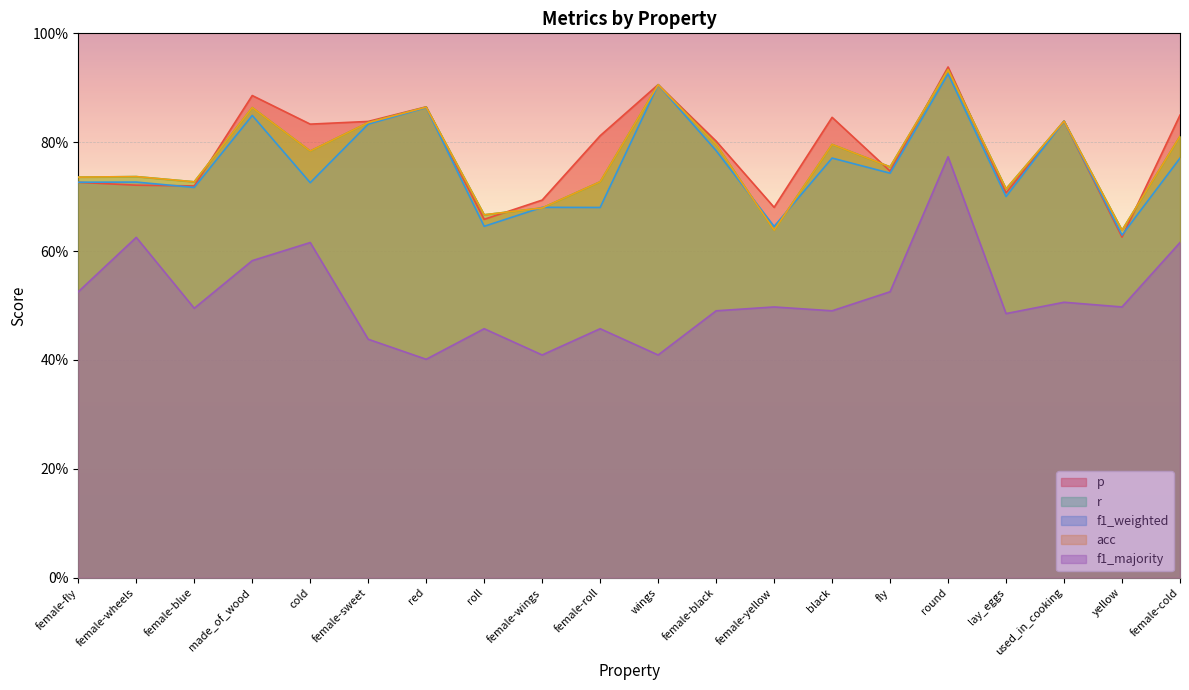

What is the difference between the maximum and minimum values in the f1_weighted series?

0.3